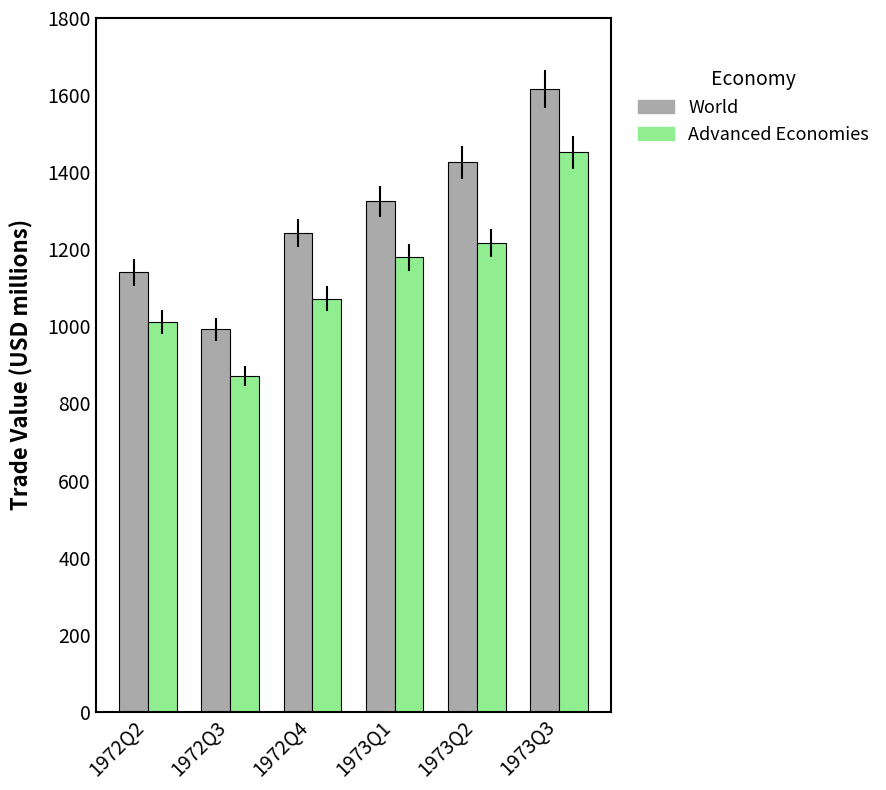

How many series are shown in this chart?

2